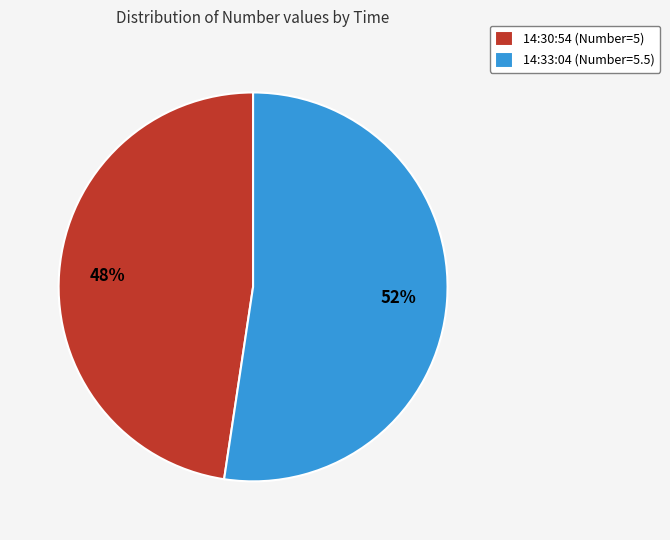

How many slices are in this pie chart?

2